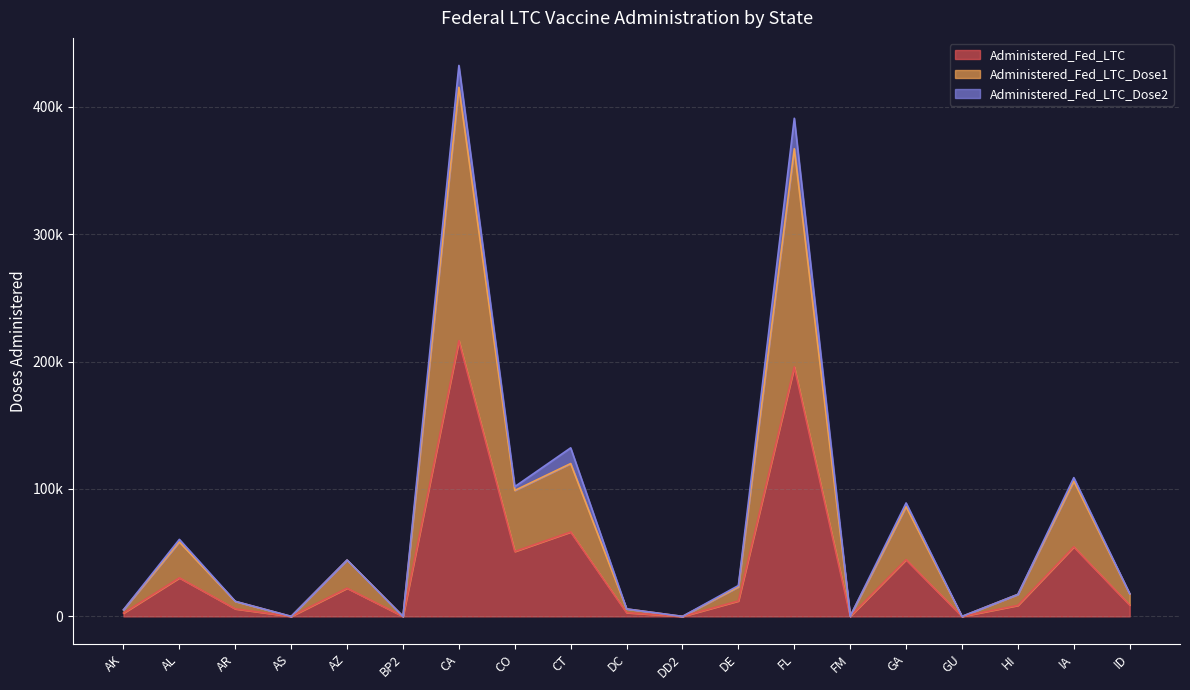

What is the difference between the Administered_Fed_LTC_Dose1 values at CA and FL?

48189